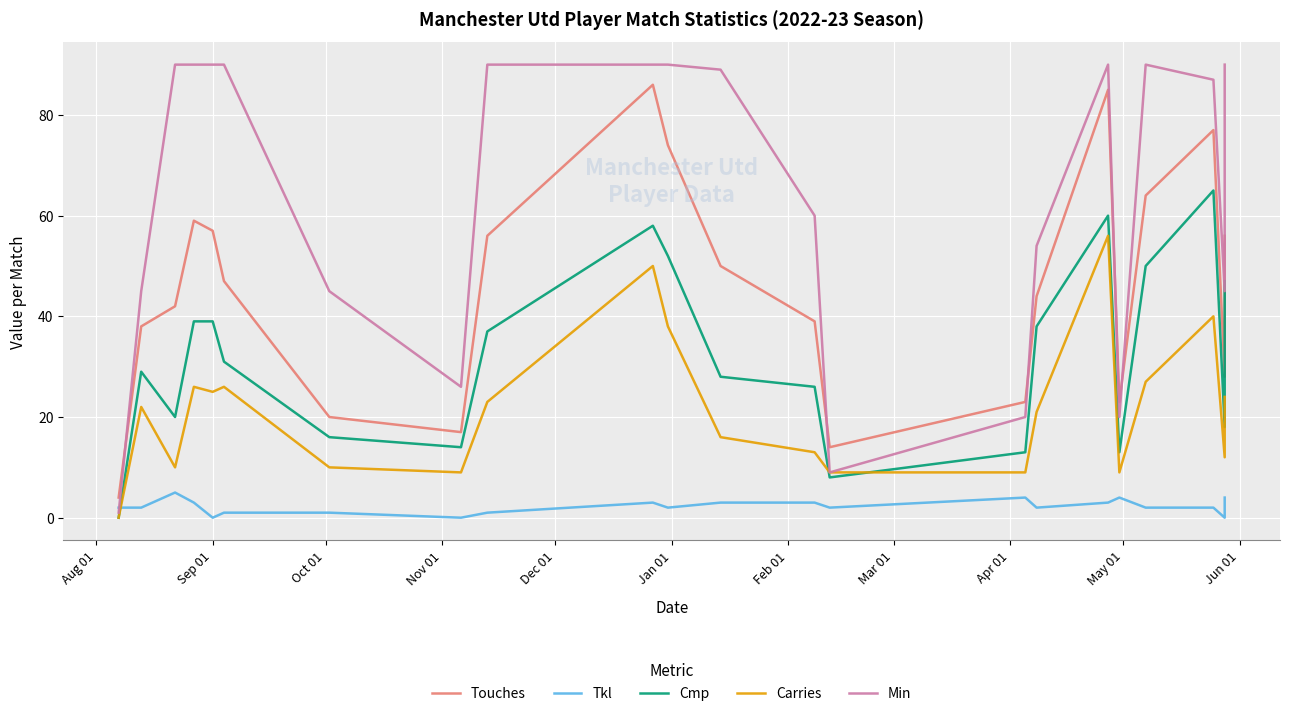

How many positive values does the Tkl series have?

19